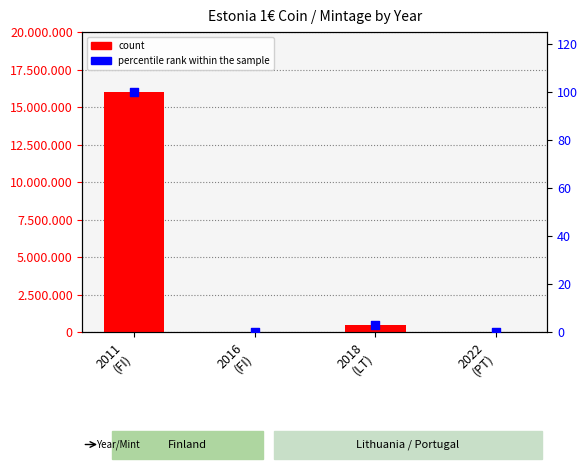

Which series has the largest Y range (max minus min)?

count